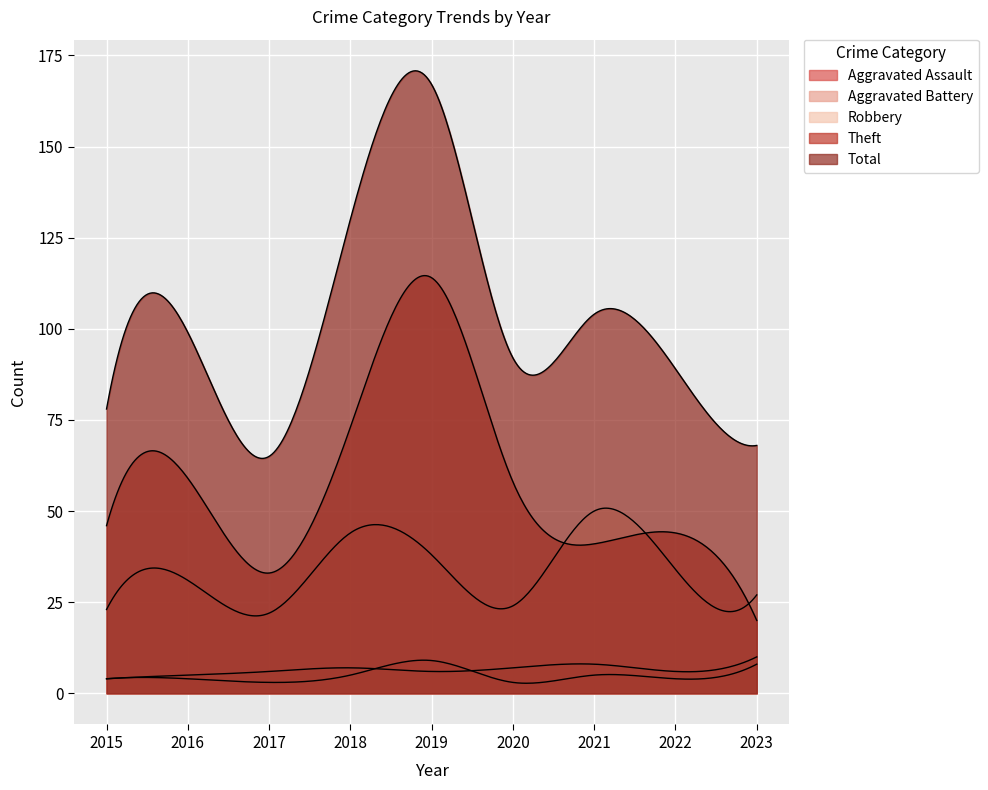

At how many categories does at least one series exceed 26?

9